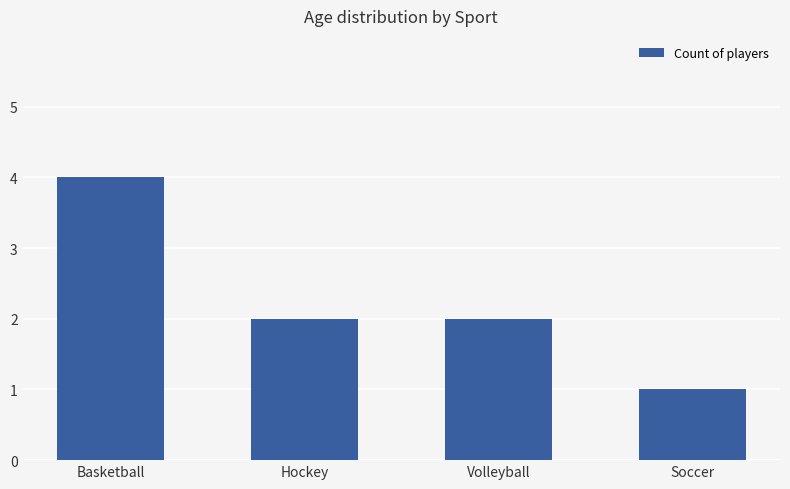

The value at Basketball is 3. True or false?

False